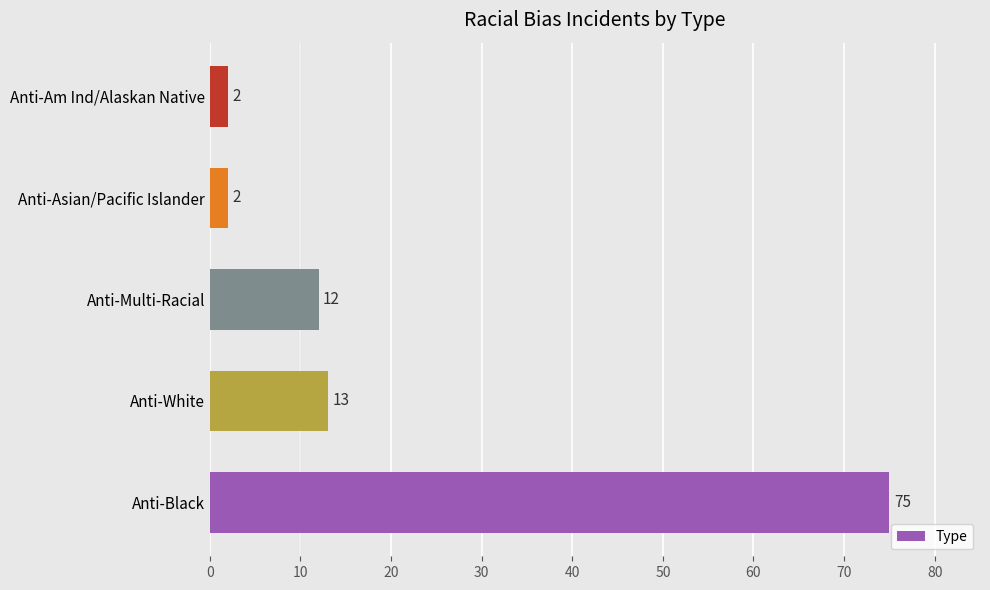

Count the number of data series in this chart.

1